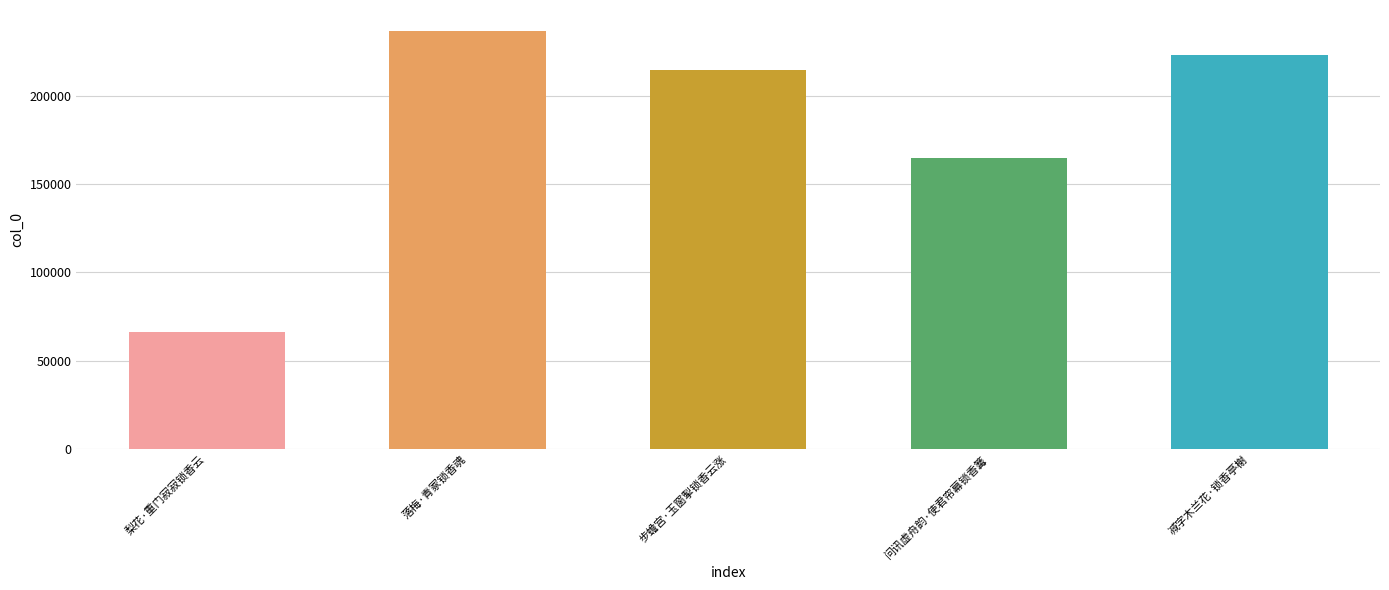

What value does the data have at 步蟾宫·玉窗掣锁香云涨, to the nearest 100?

214600